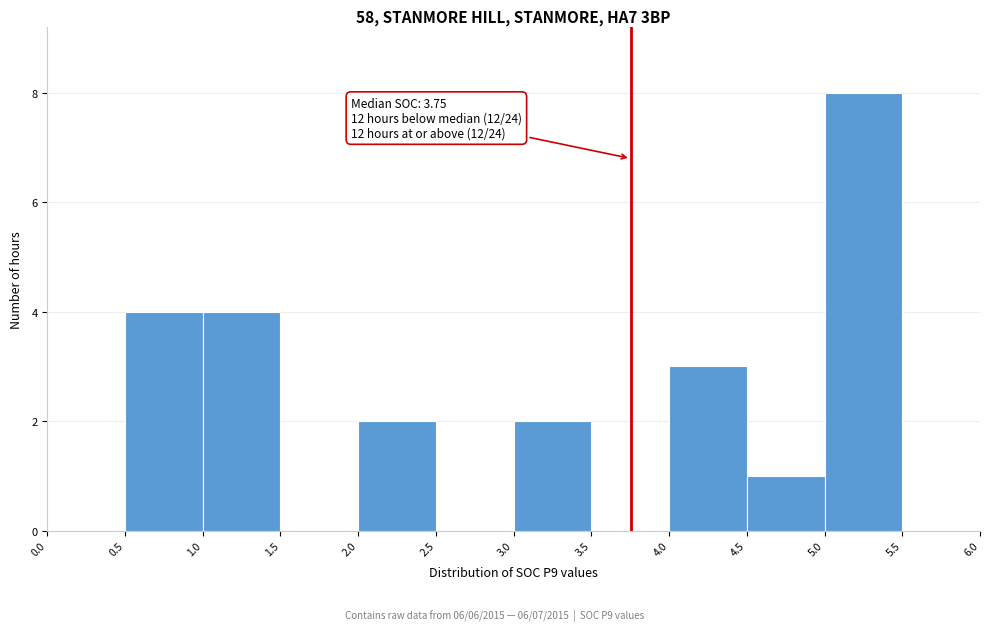

Over which range of the x-axis is the bar tallest?

5.0 to 5.5